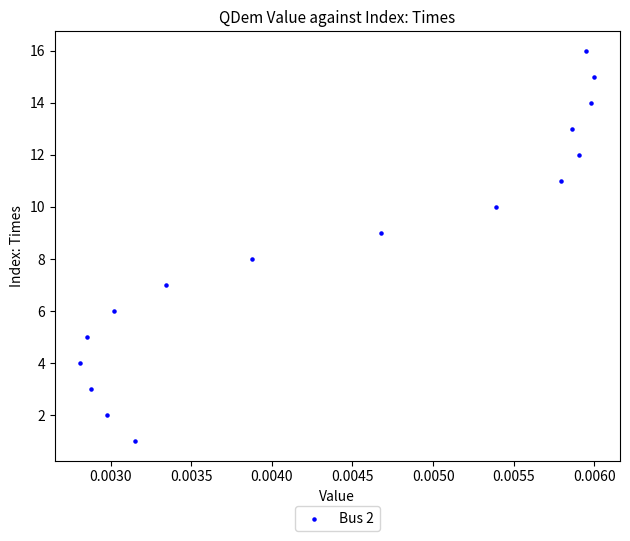

What is the range of Y values (max minus min)?

15